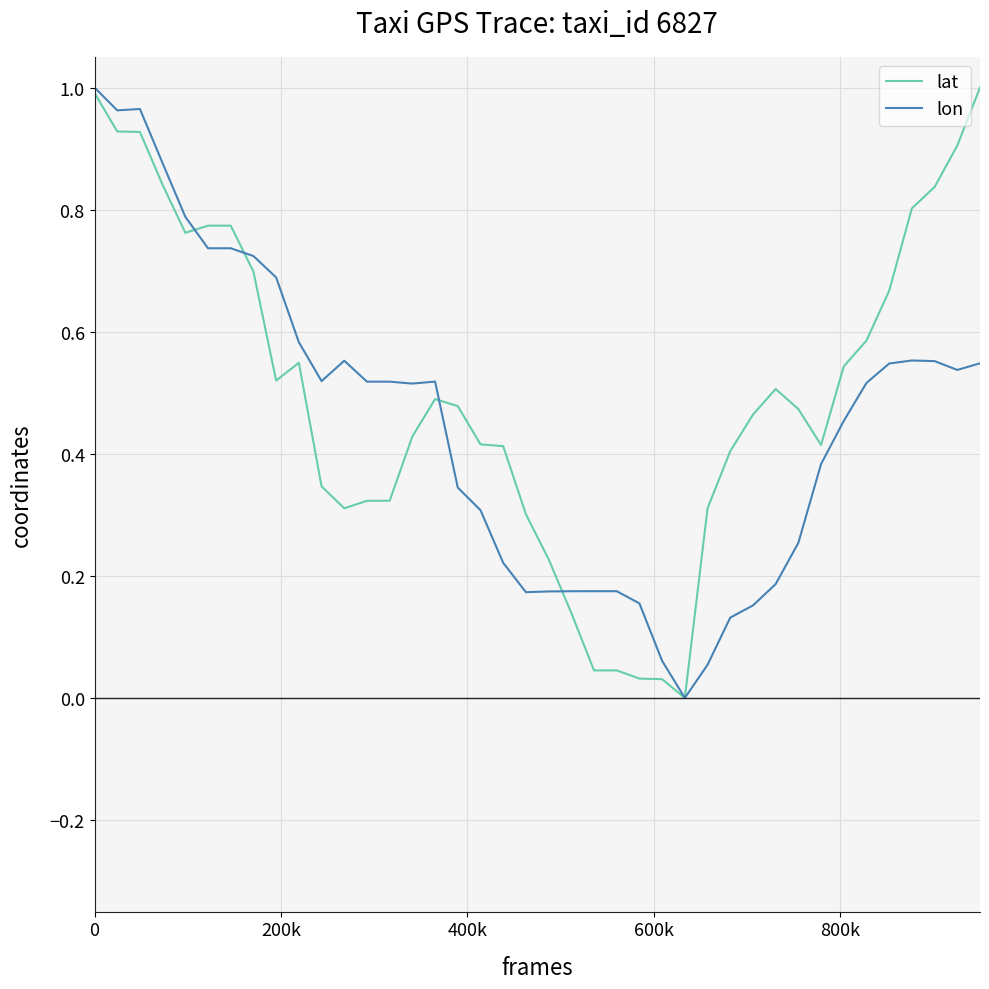

What are all the series names shown in the legend?

lat, lon